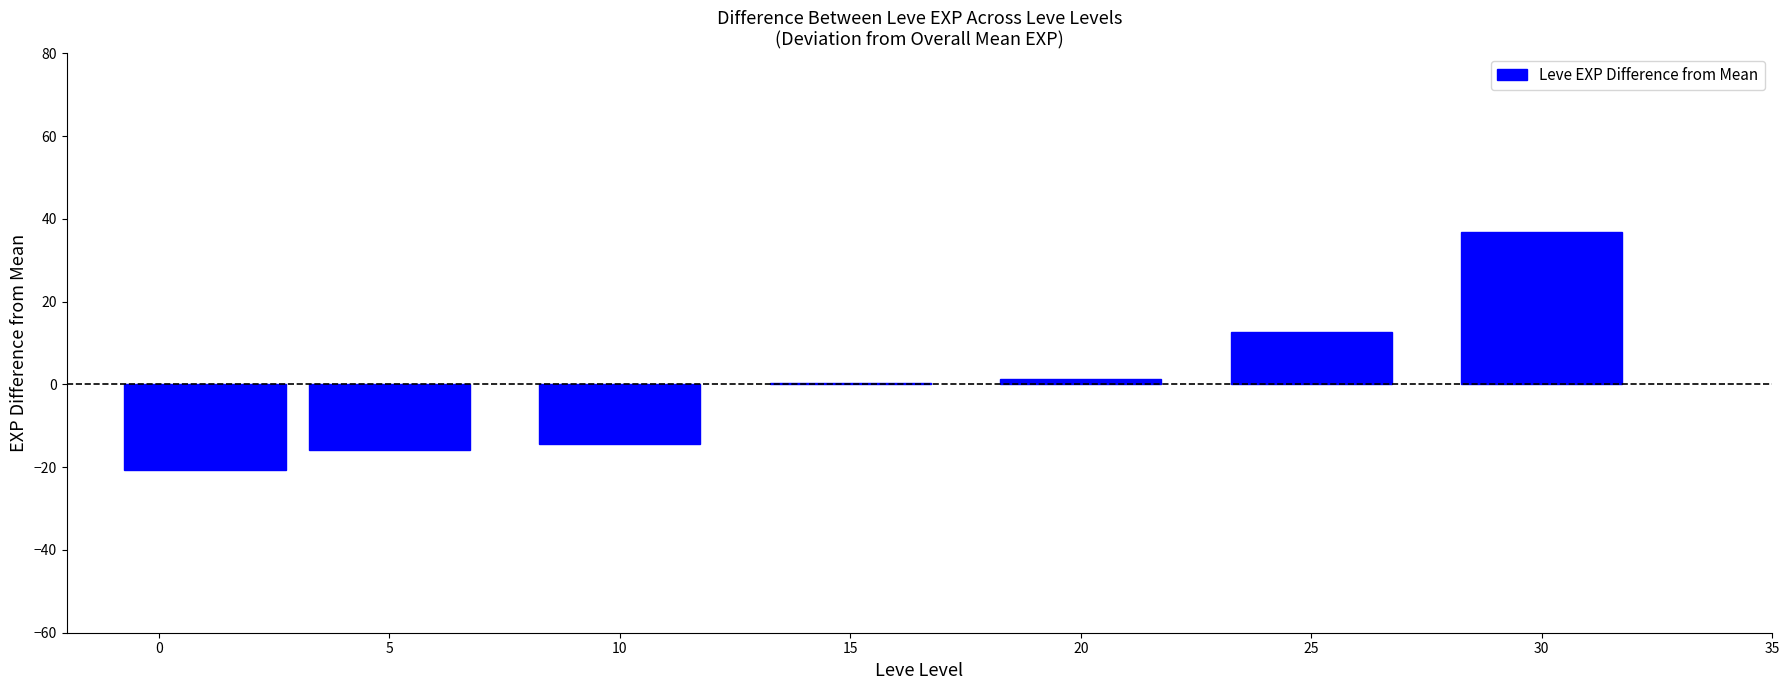

What is the change in value from 0 to 5?

+4.8